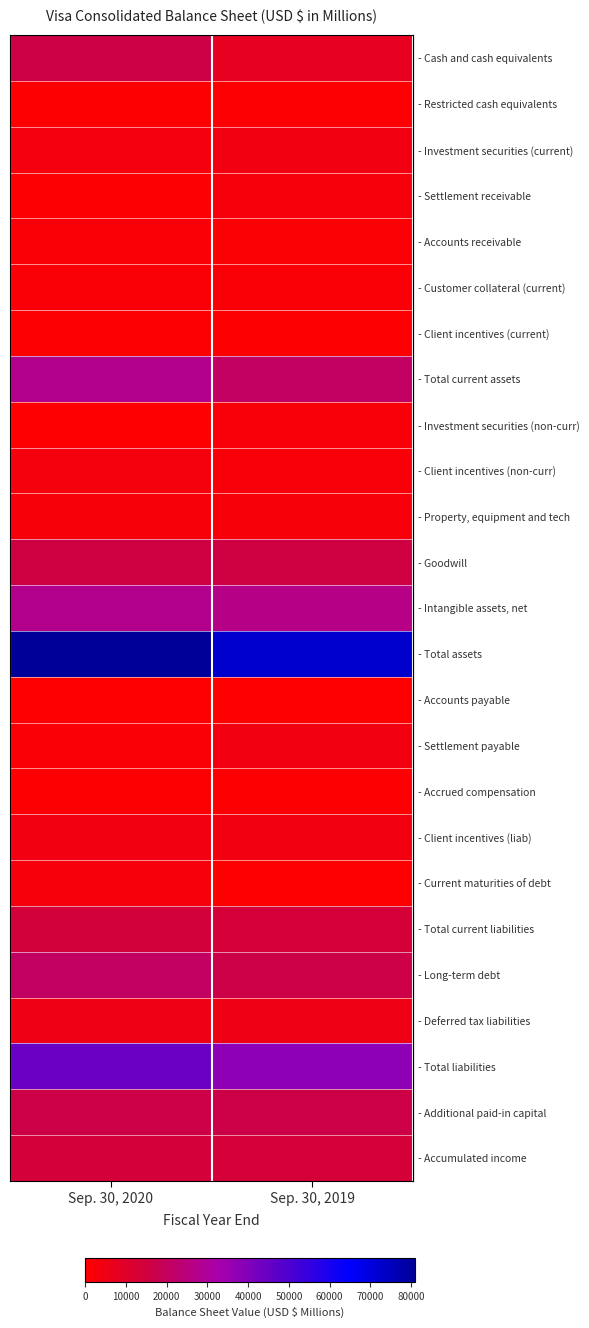

What is the spread (max minus min) of values at Sep. 30, 2019?

72574